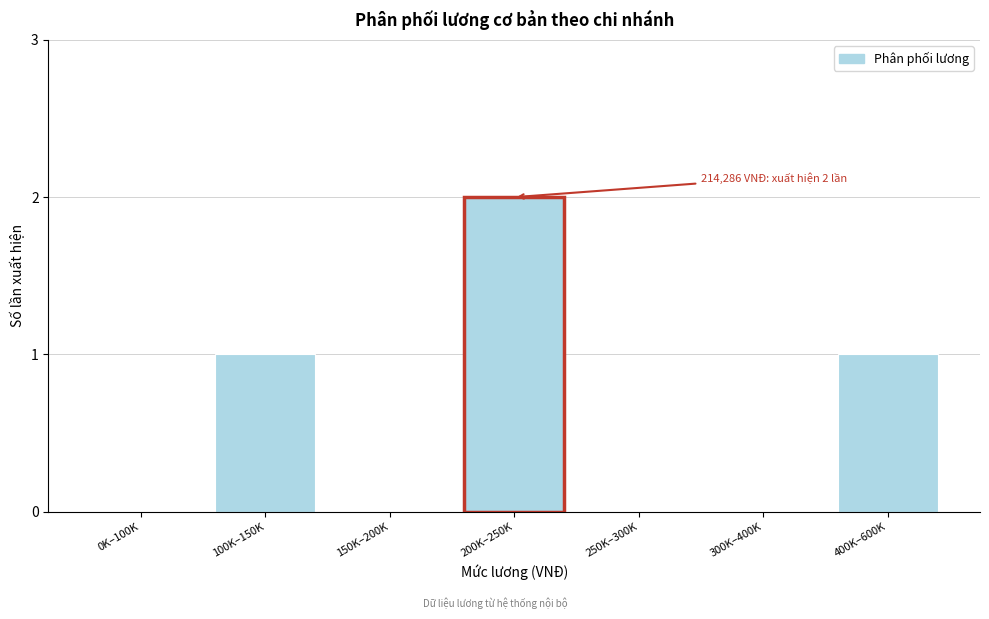

Reading left to right, extract all data points from this chart.

0K–100K=0	100K–150K=1	150K–200K=0	200K–250K=2	250K–300K=0	300K–400K=0	400K–600K=1